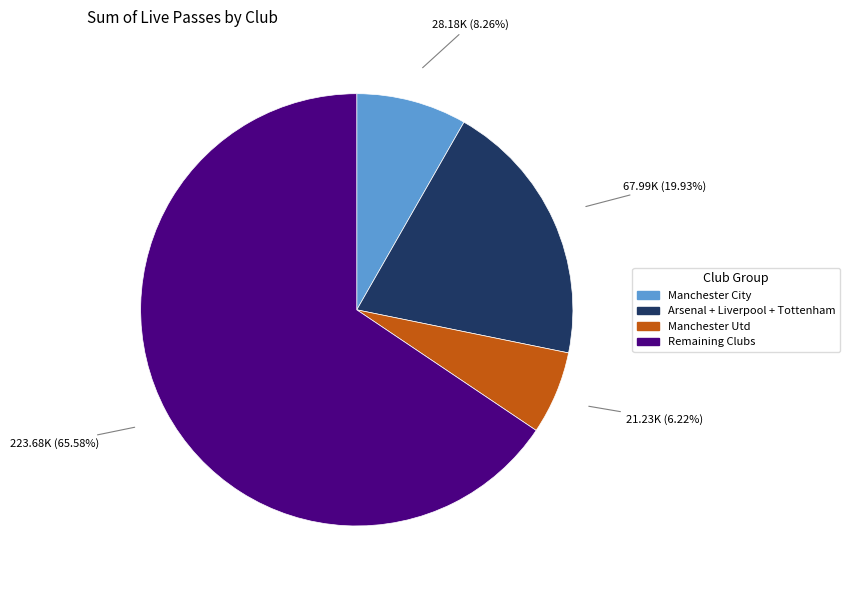

Is there any slice that represents more than half of the pie?

Yes